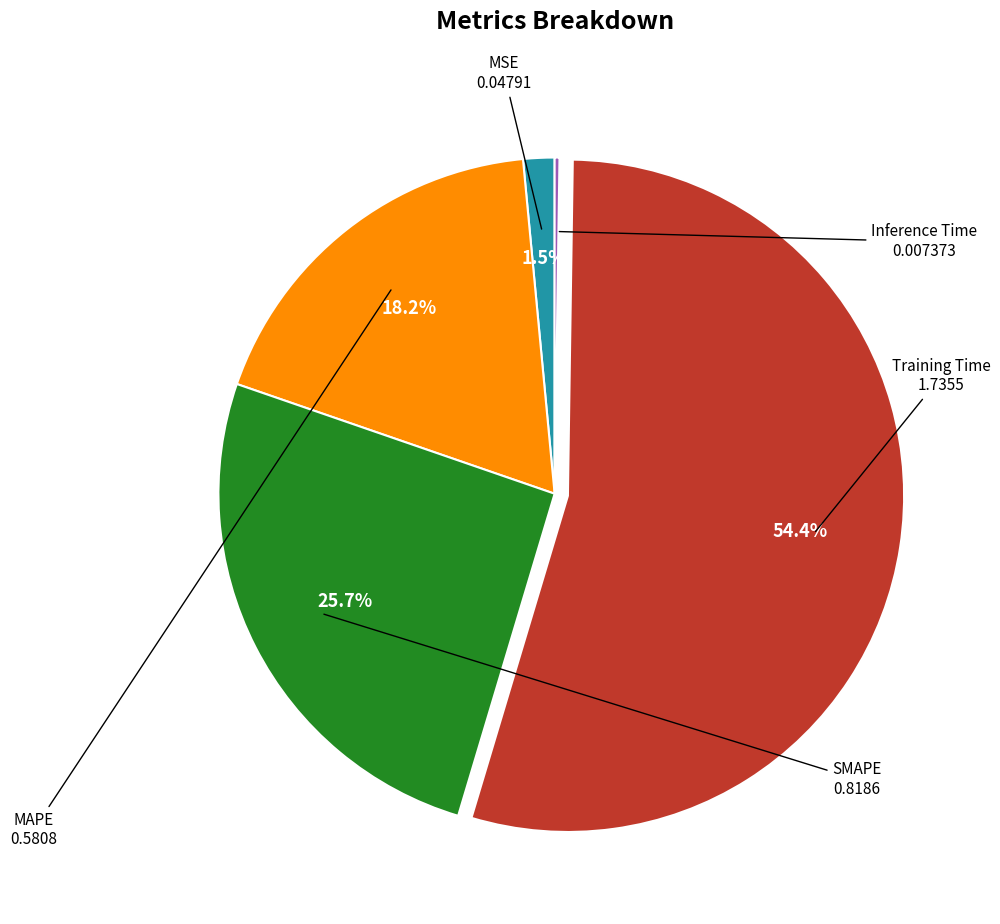

What is the largest slice in the pie chart?

Training Time